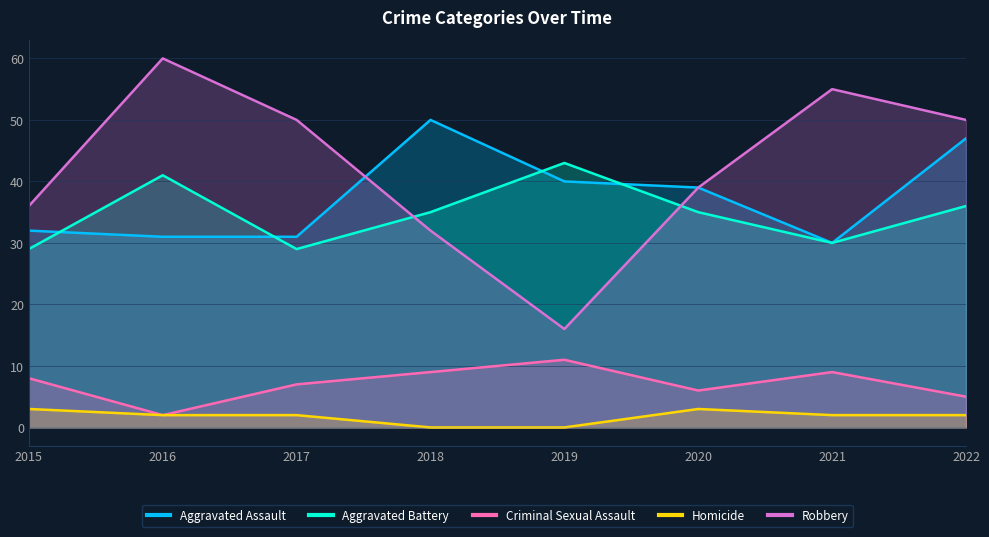

What is the value of the Criminal Sexual Assault point at the 2nd from the left?

2